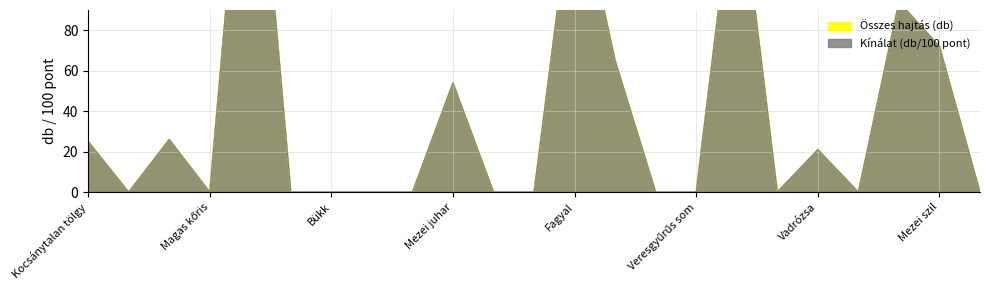

What is the average value of the Kínálat (db/100 pont) series?

39